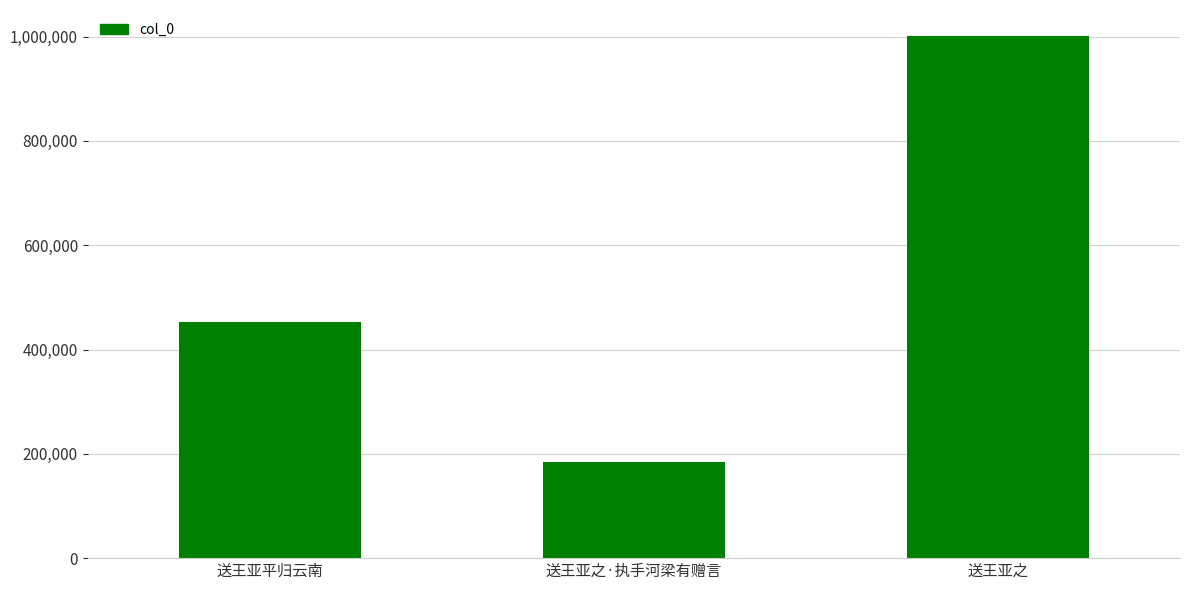

What is the value of the 1st bar from the left?

453290